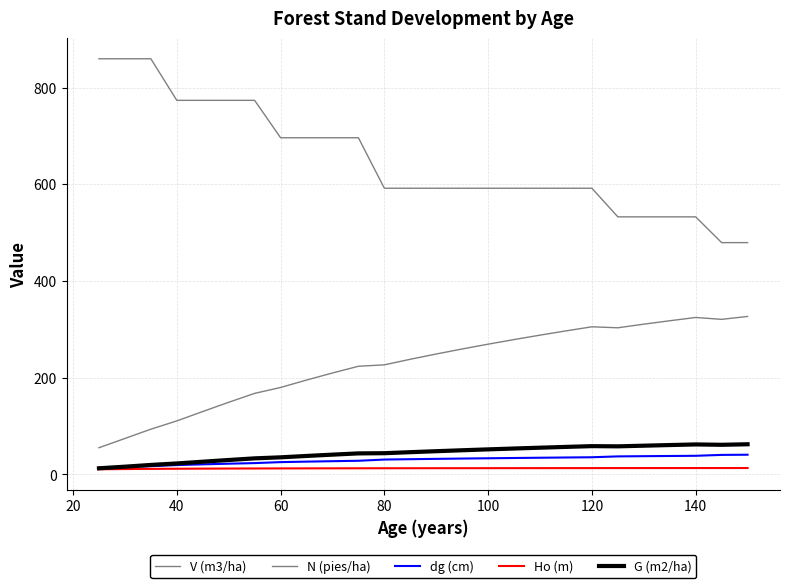

True or false: dg (cm) and N (pies/ha) intersect in this chart.

False